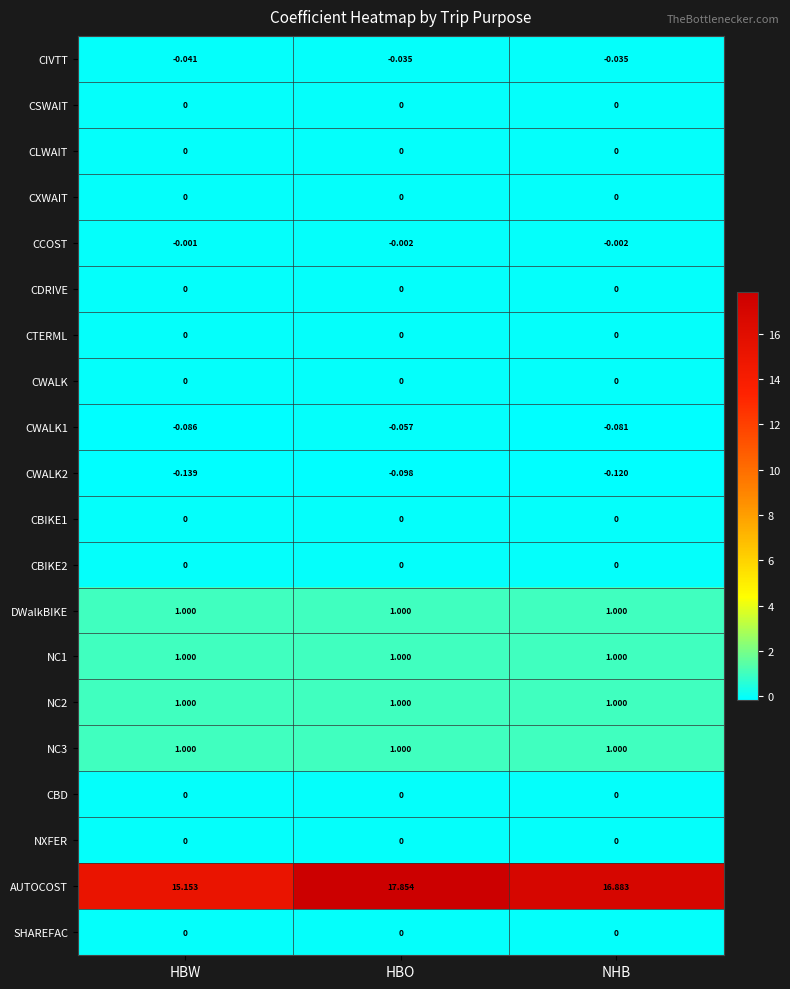

Which series changed the most between HBO and NHB?

AUTOCOST